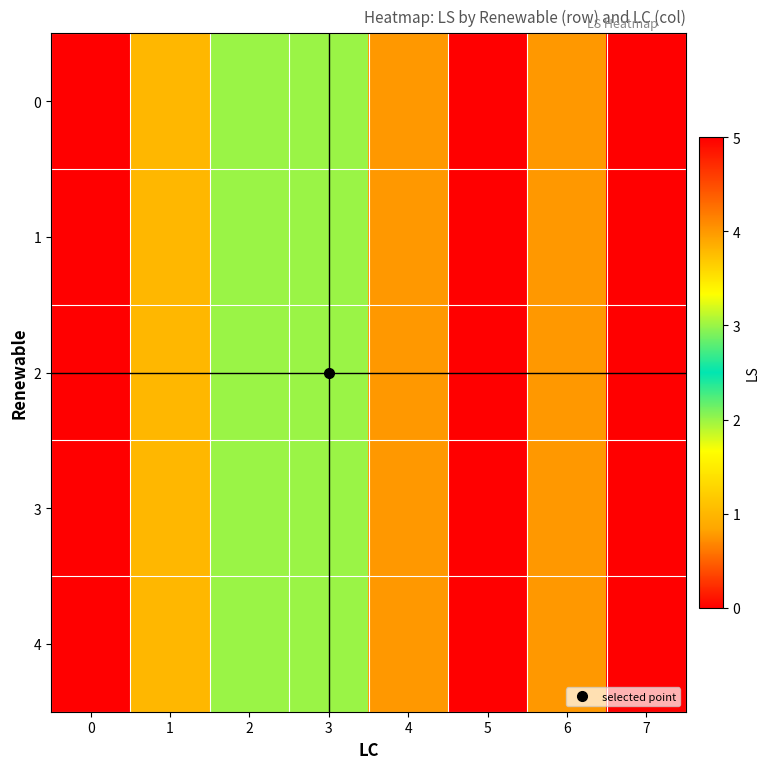

At how many categories does at least one series exceed 3?

4